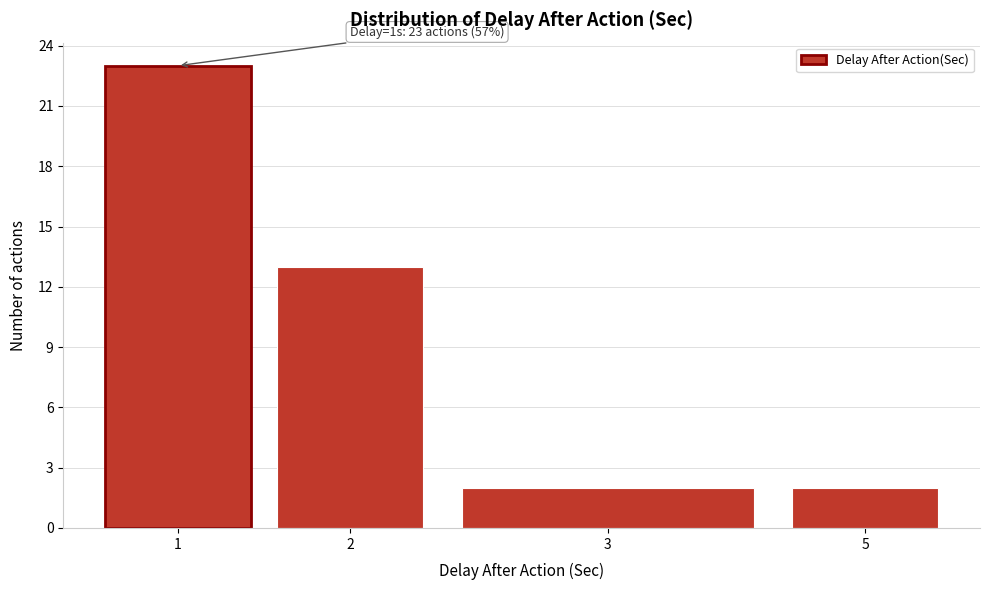

Reading left to right, what are all the values shown in this chart?

1=23	2=13	3=2	5=2